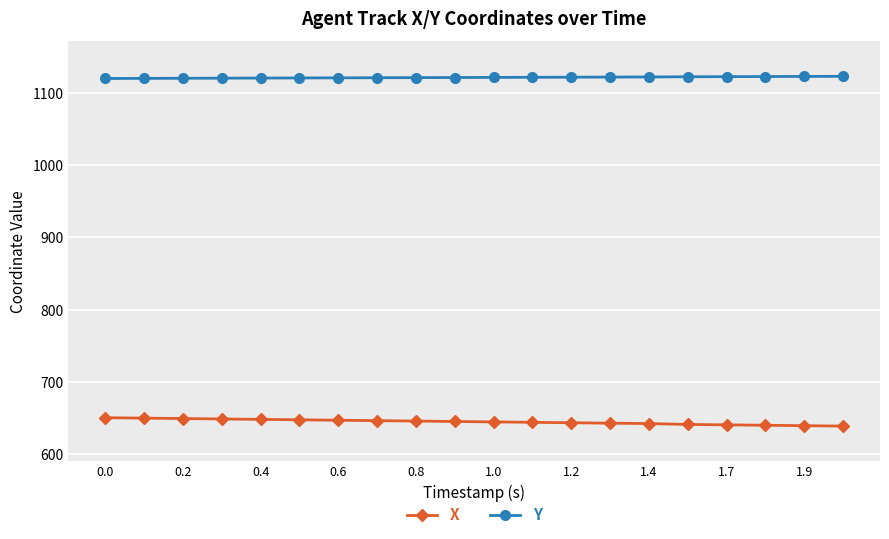

What is the sum of all X values?

12903.4